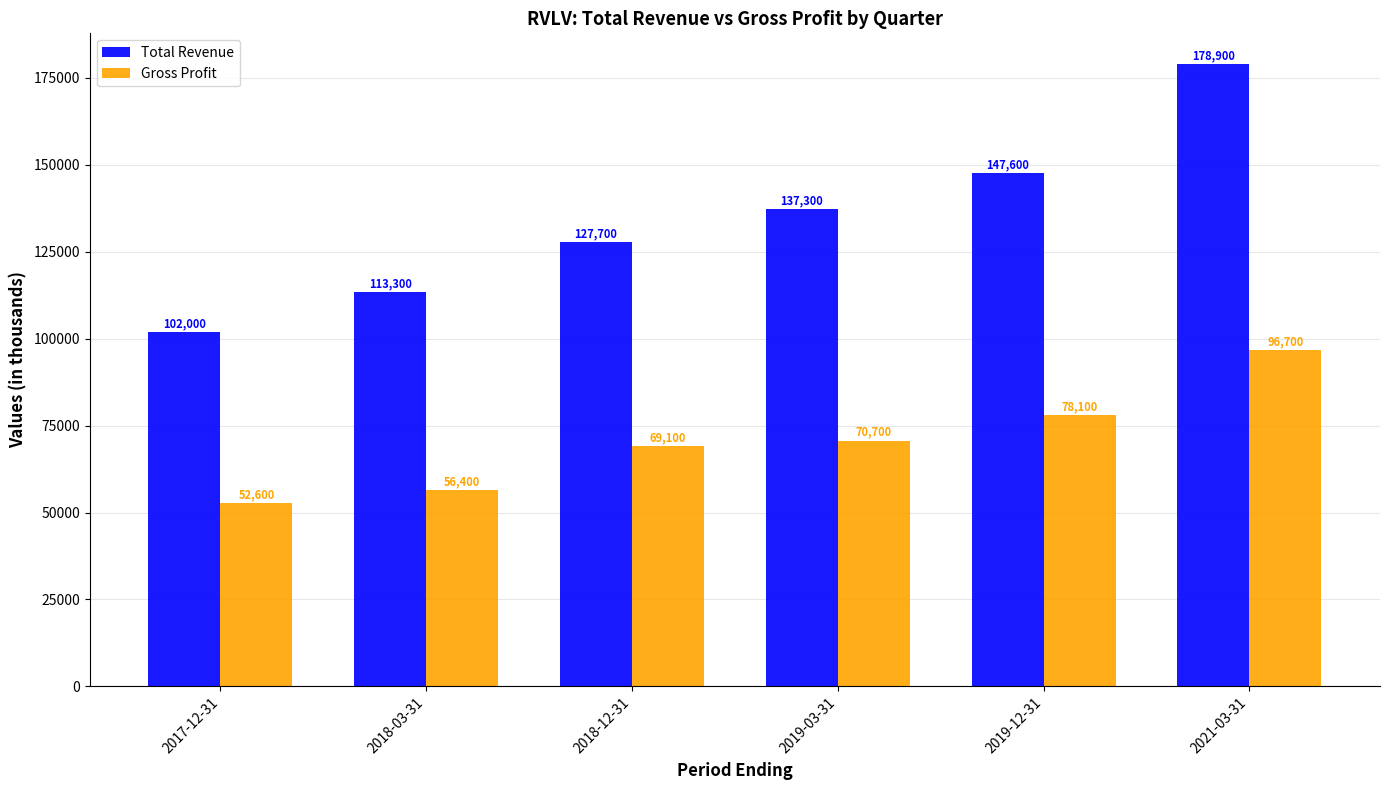

What is the label of the 3rd bar from the right?

2019-03-31